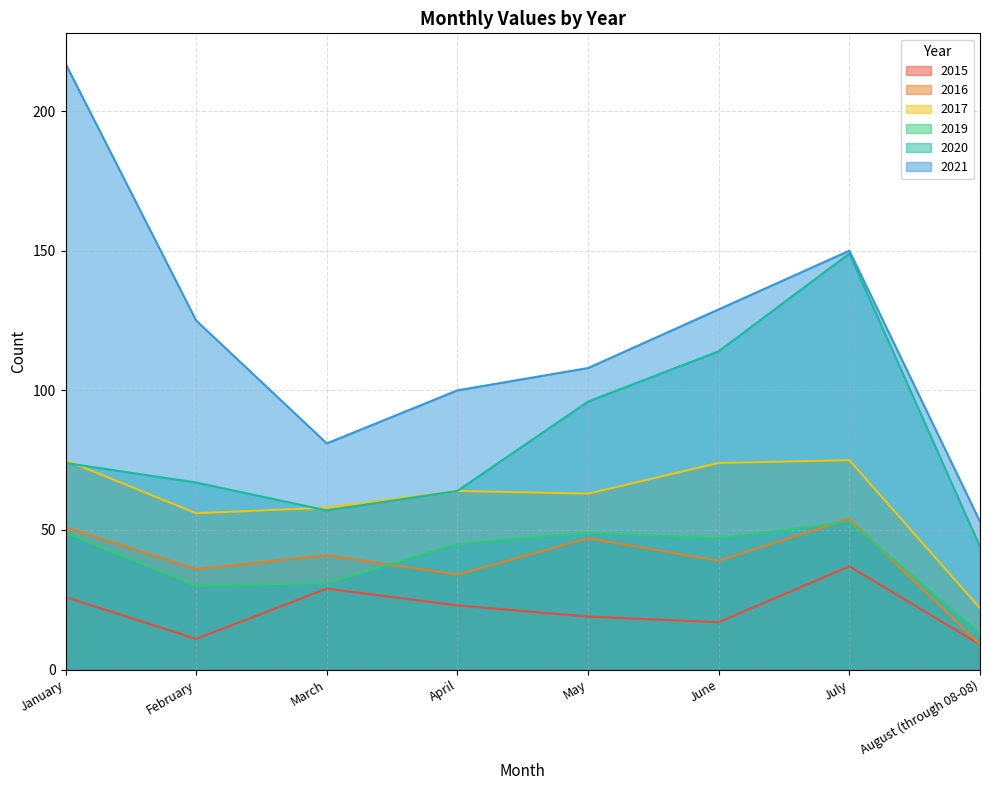

Rank the categories by 2021 value from highest to lowest.

January, July, June, February, May, April, March, August (through 08-08)